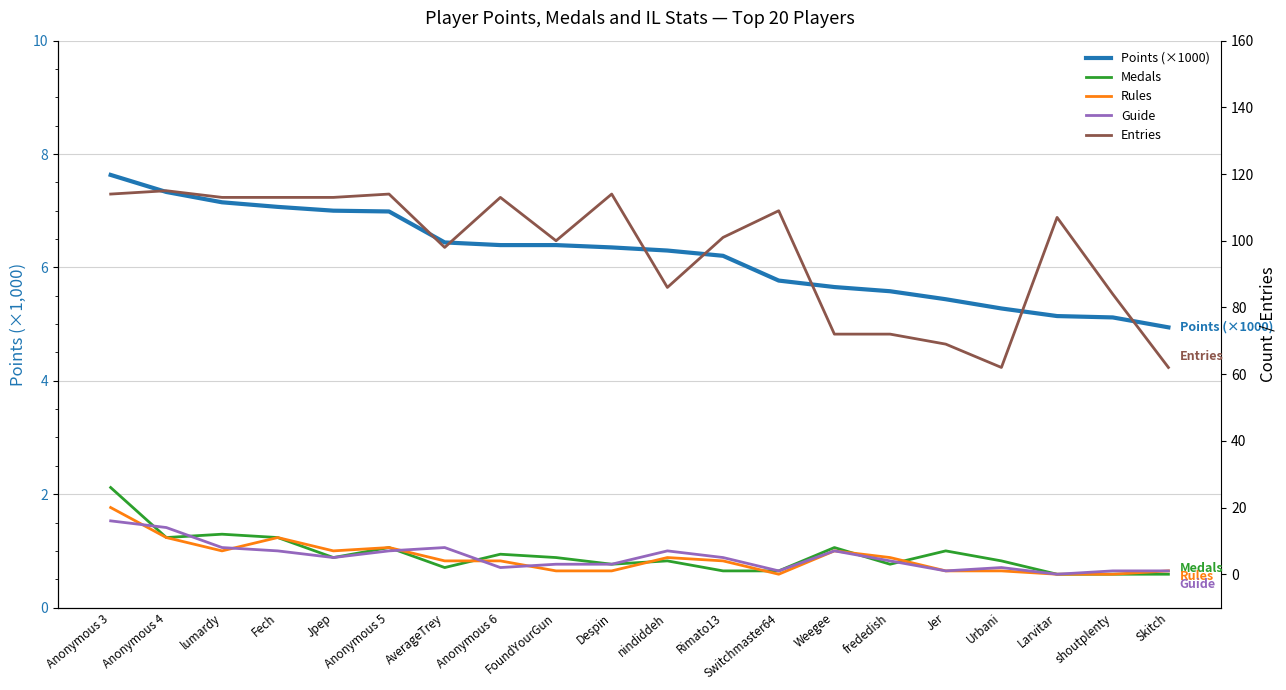

Rank the series by their maximum value, from lowest to highest.

Points (×1000), Guide, Rules, Medals, Entries